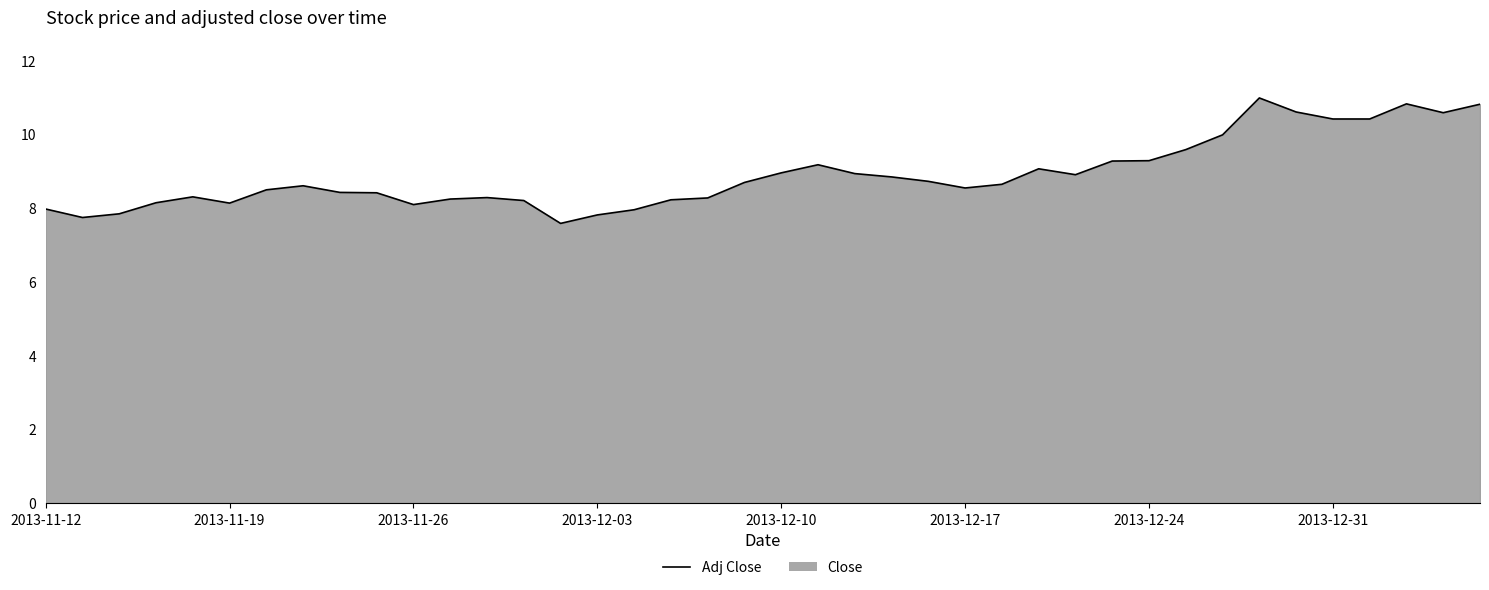

What is the difference between the maximum and minimum values?

3.4